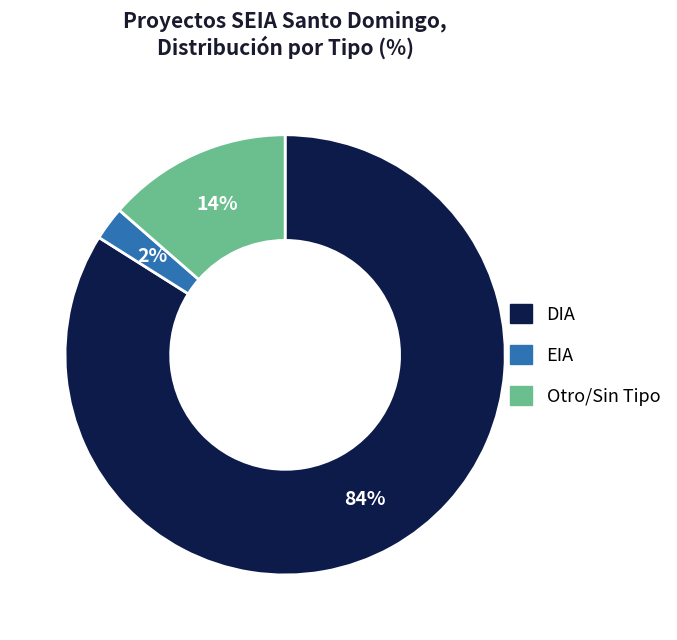

Which has a higher value, DIA or EIA?

DIA